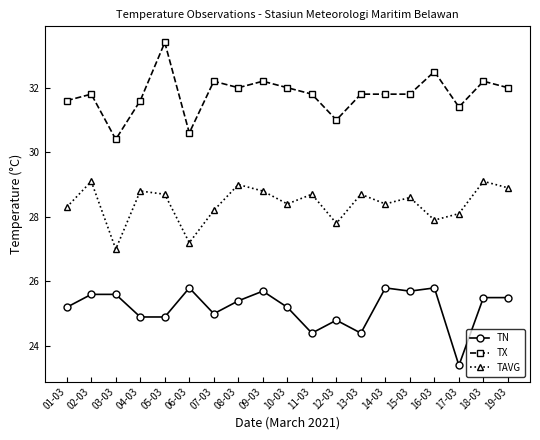

Which category has the highest value across all series?

05-03